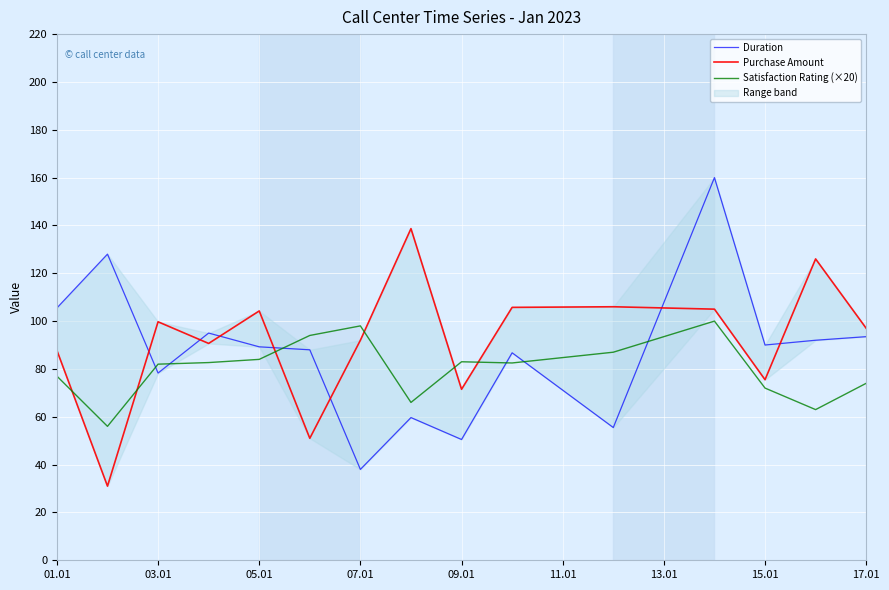

True or false: Satisfaction Rating (×20) has a value of 72.0 at 15.01.

True